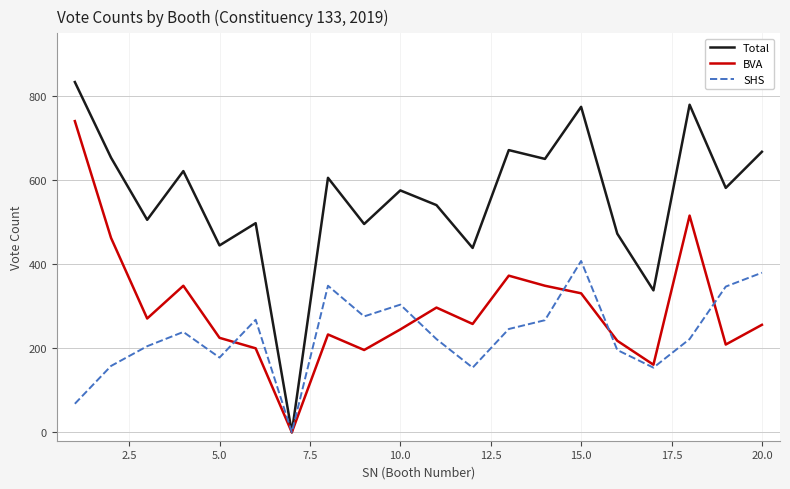

Rank the series by their average value, from highest to lowest.

Total, BVA, SHS